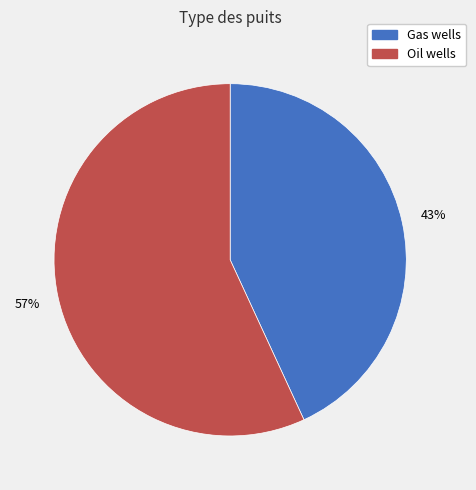

How many slices are in this pie chart?

2